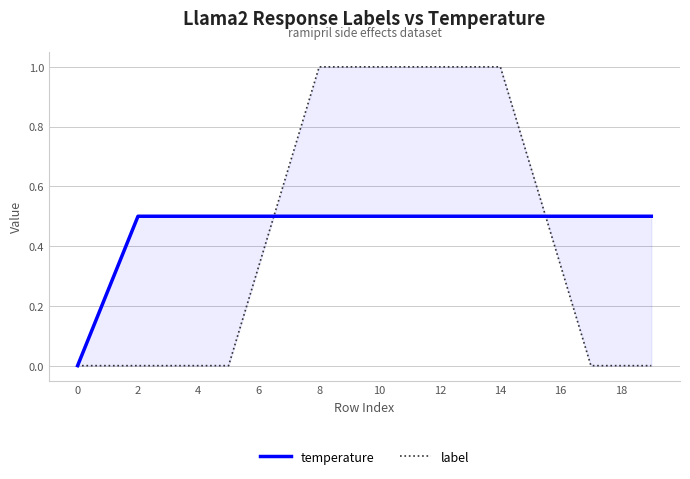

True or false: temperature and label cross at least once.

True